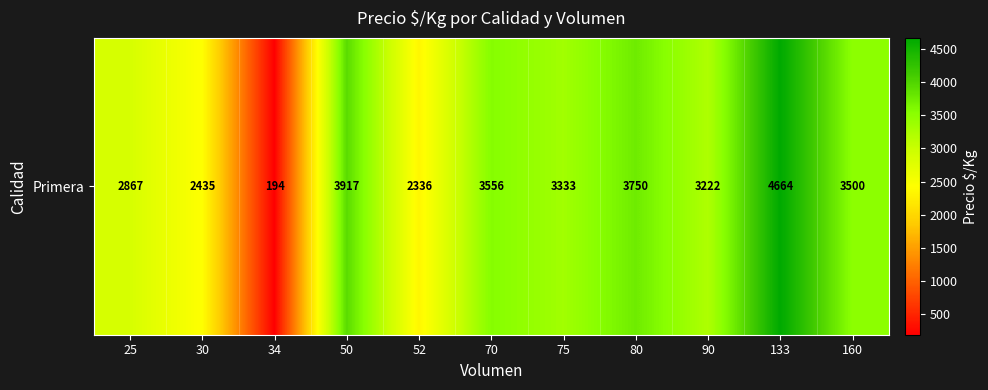

What is the change in value from 25 to 160?

+633